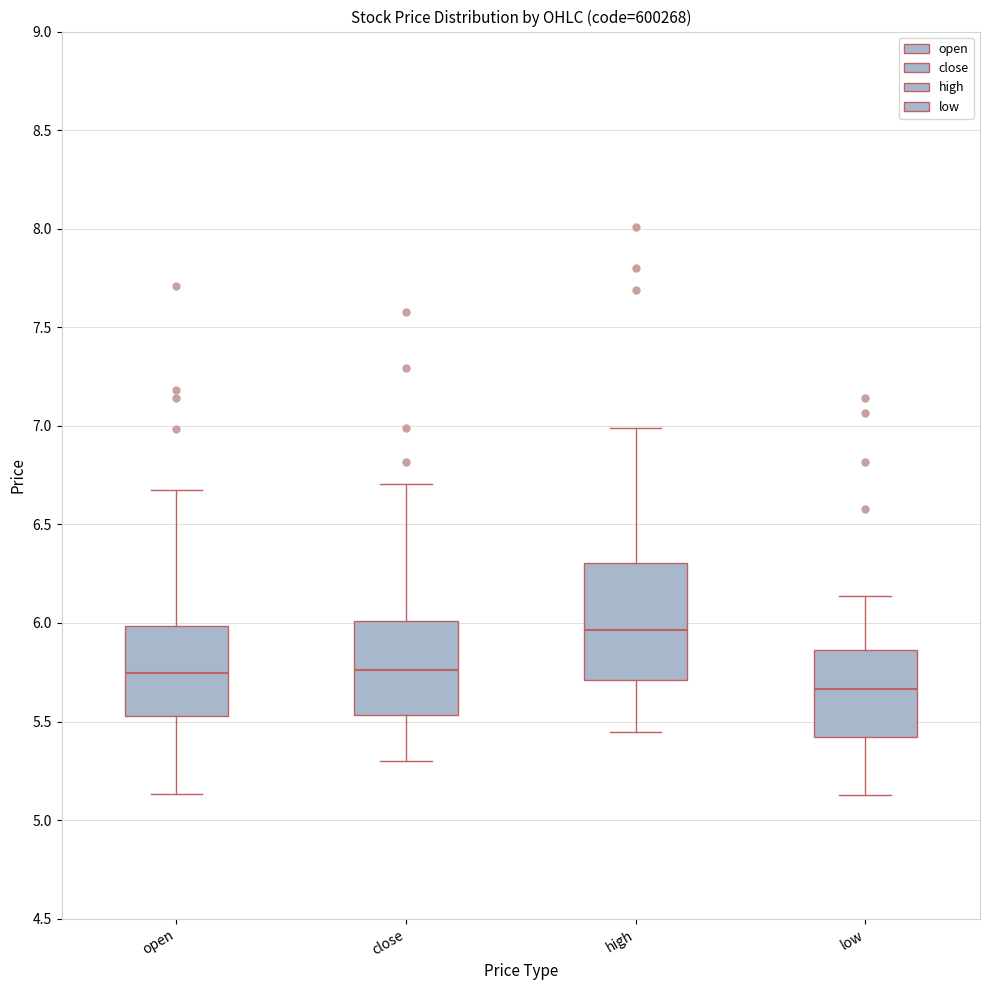

Which box has the lowest median line?

low